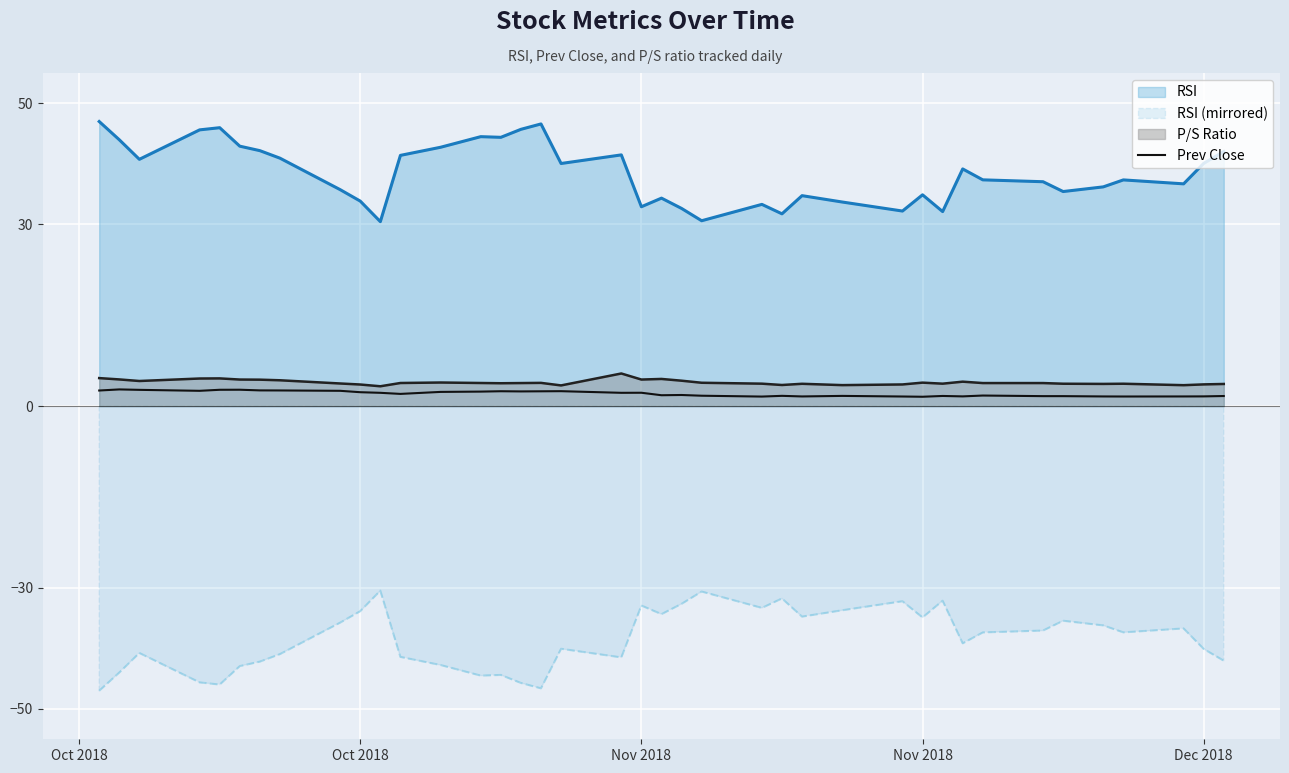

How many data points are less than 2?

19